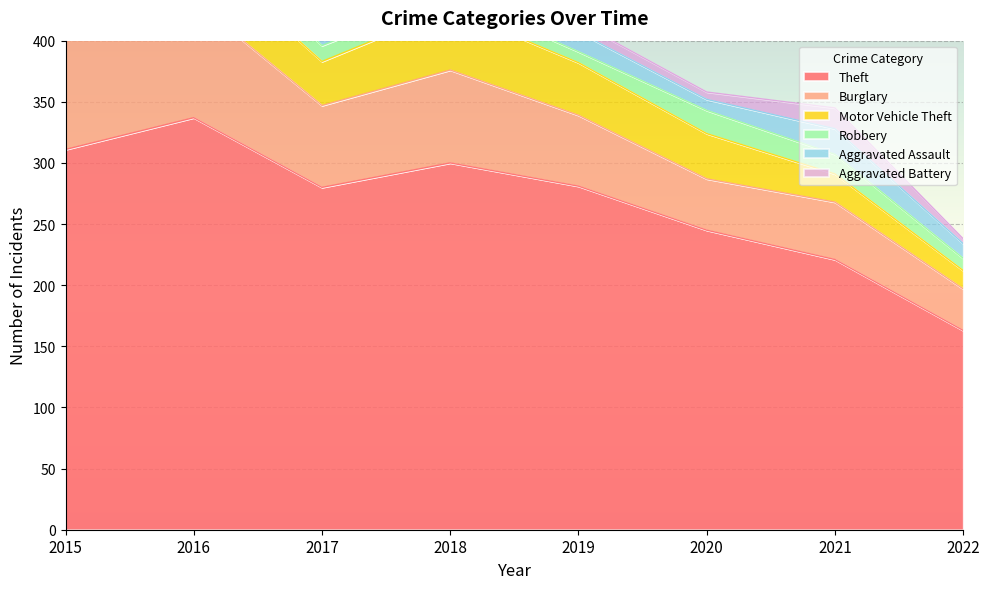

True or false: Robbery has a value of 5 at 2015.

False